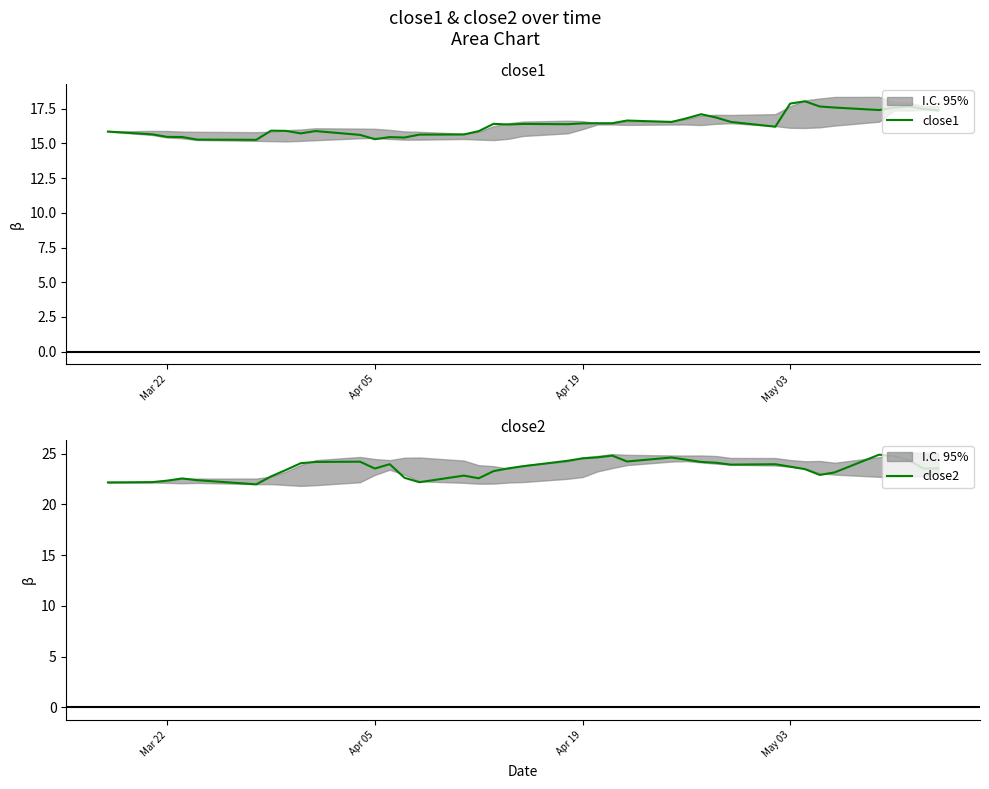

True or false: close1 has more than 0 interior local peaks.

True